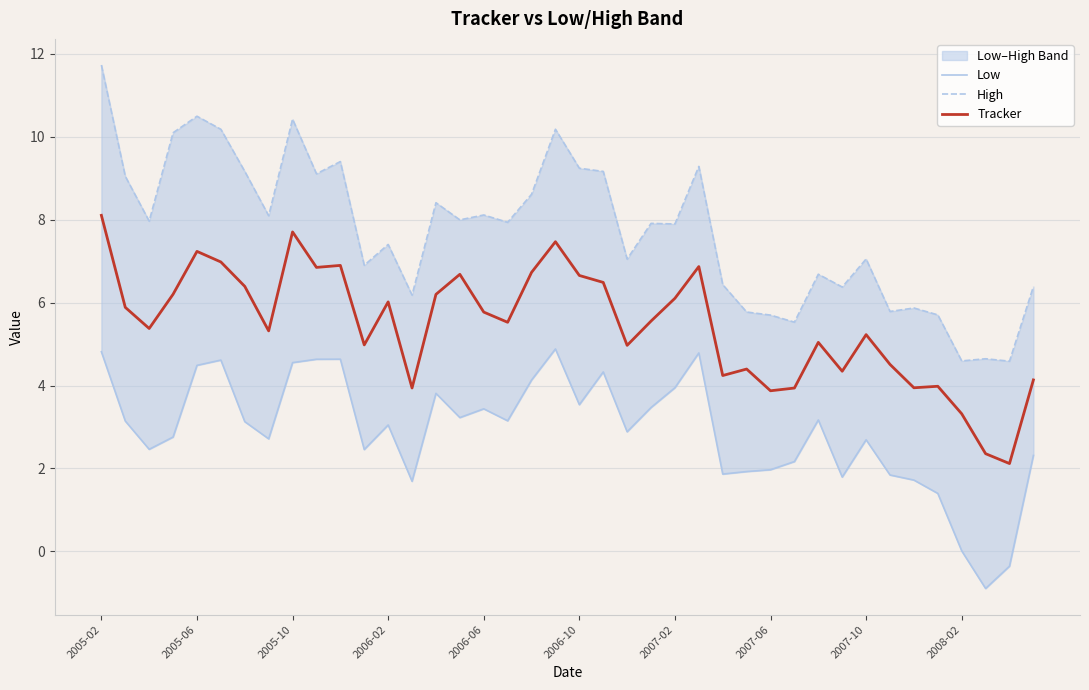

How many positive values does the Low series have?

38